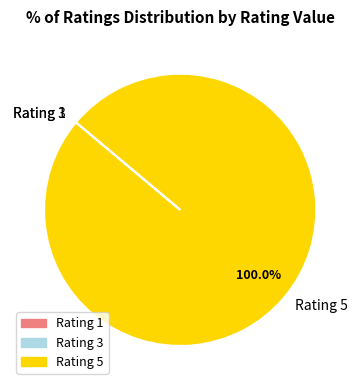

Which category accounts for the majority?

Rating 5